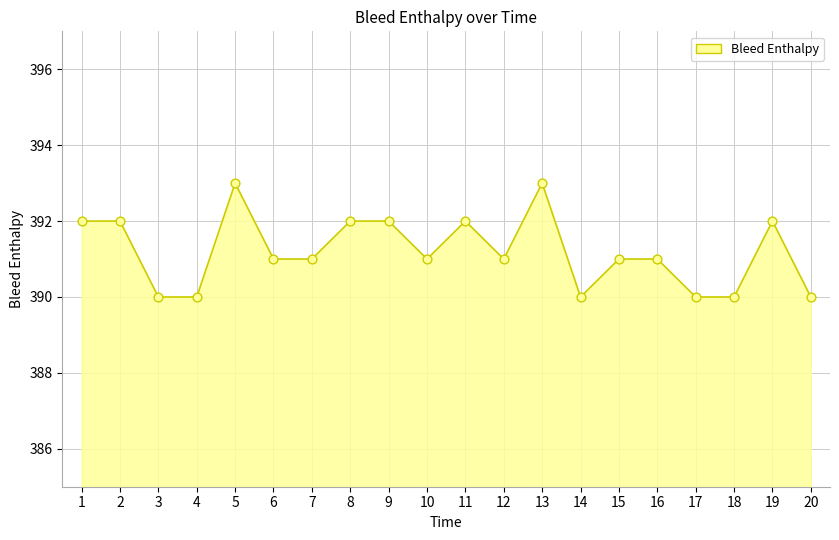

What is the change in value from 6 to 13?

+2